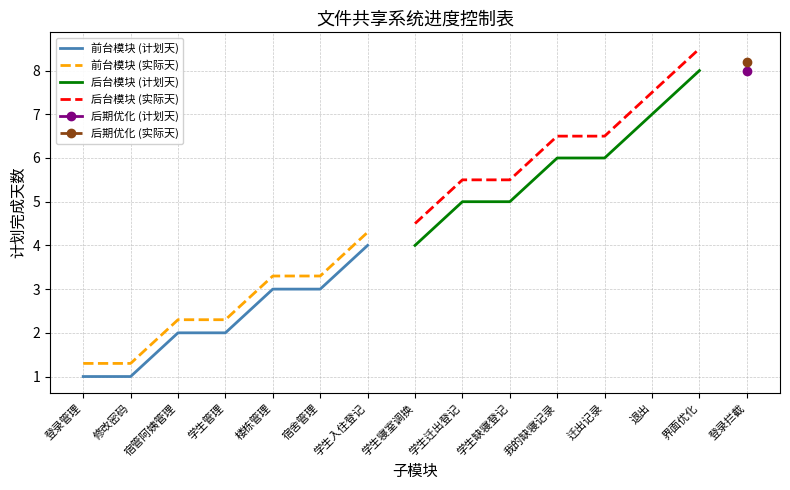

The 前台模块 (实际天) series shows 1.3 at 修改密码. True or false?

True